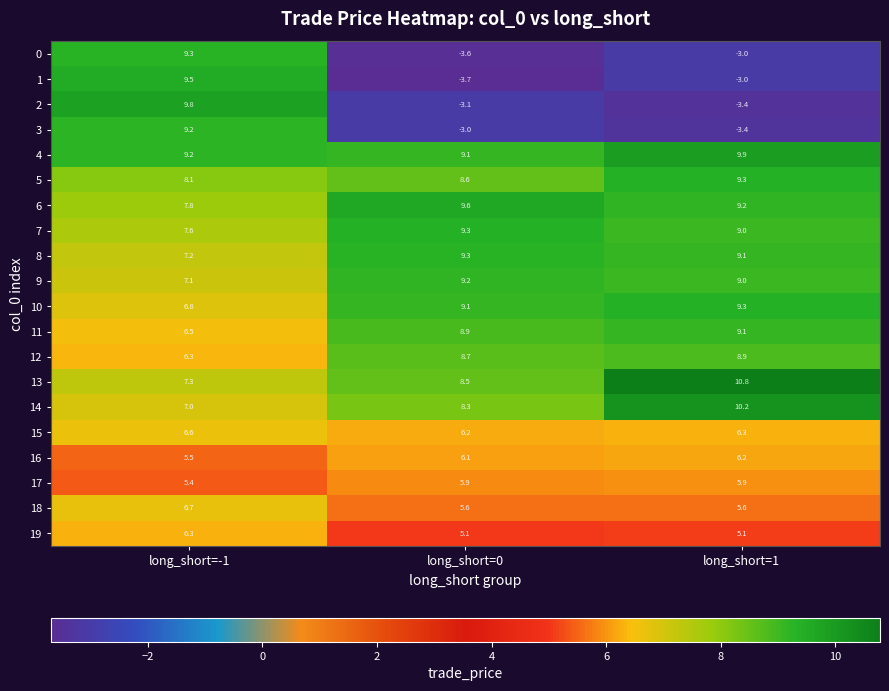

What is the difference between the highest and lowest values at long_short=1?

14.2